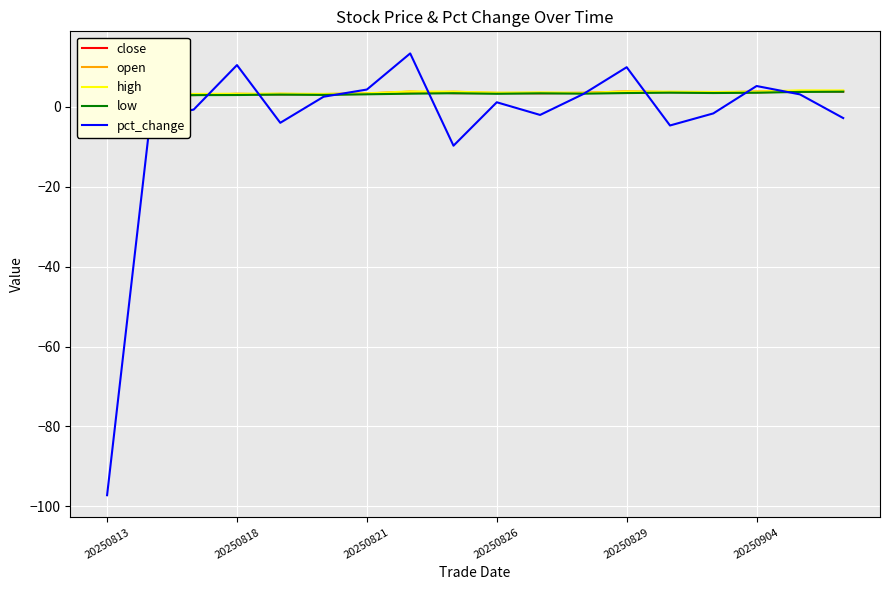

True or false: pct_change has a value of 5.7 at 20250829.

False